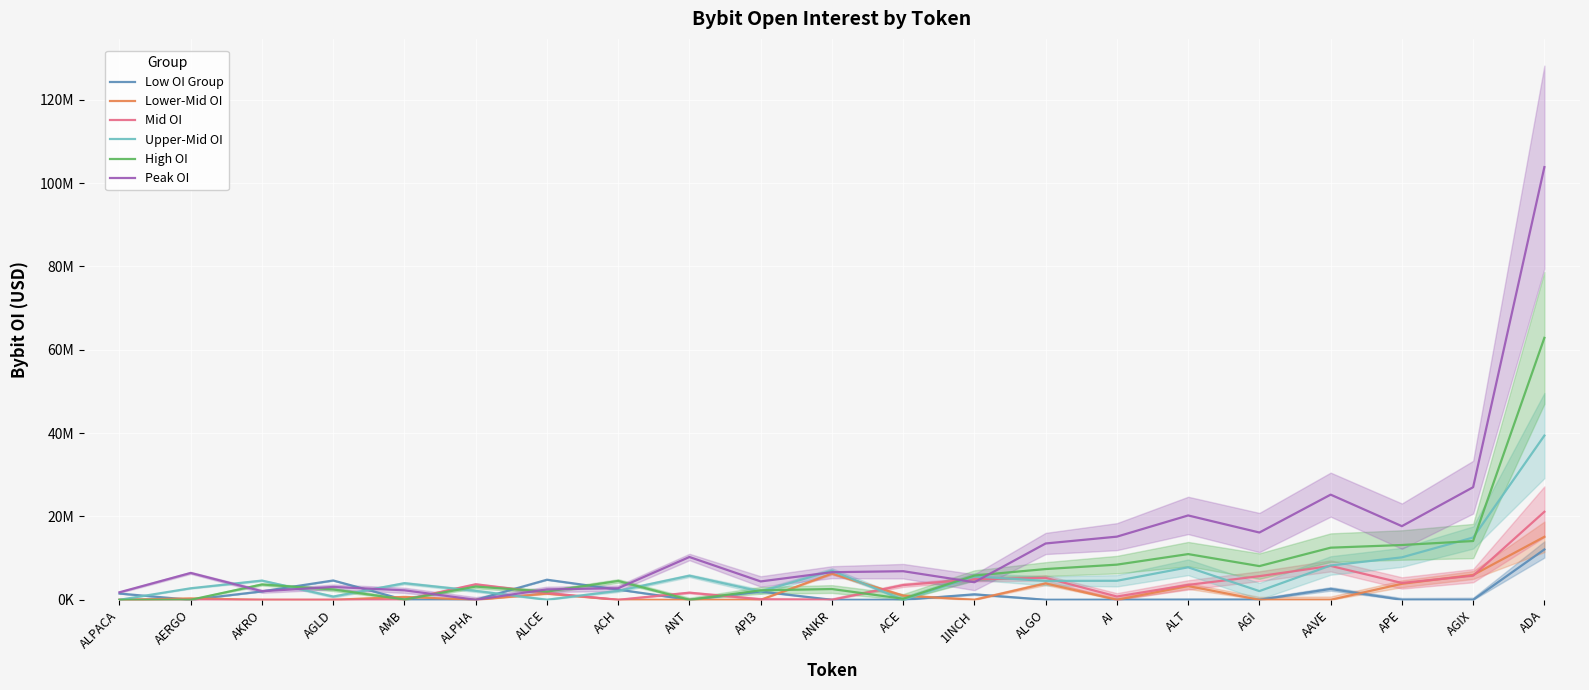

How many positive values does the High OI series have?

18